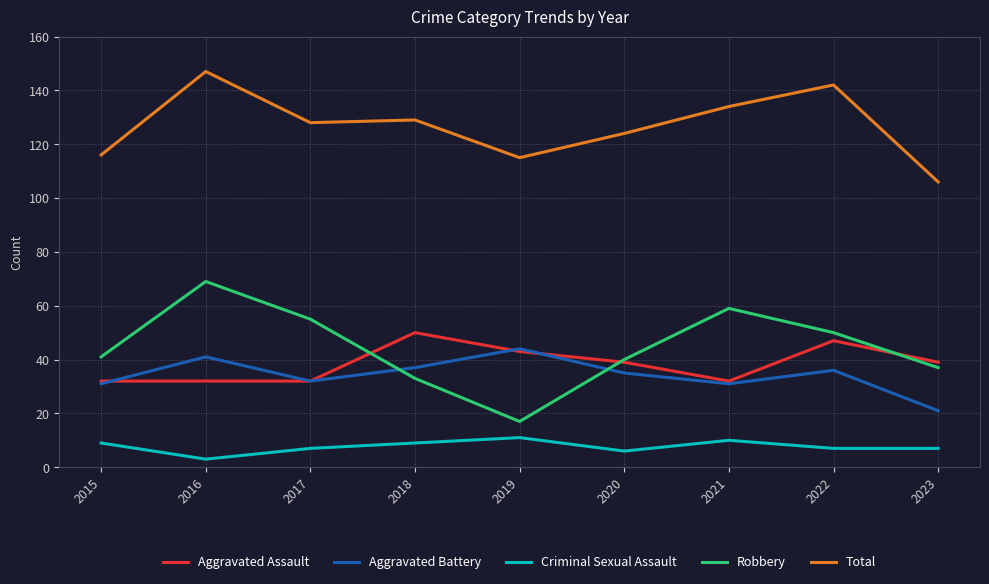

Count the number of categories in the chart.

9